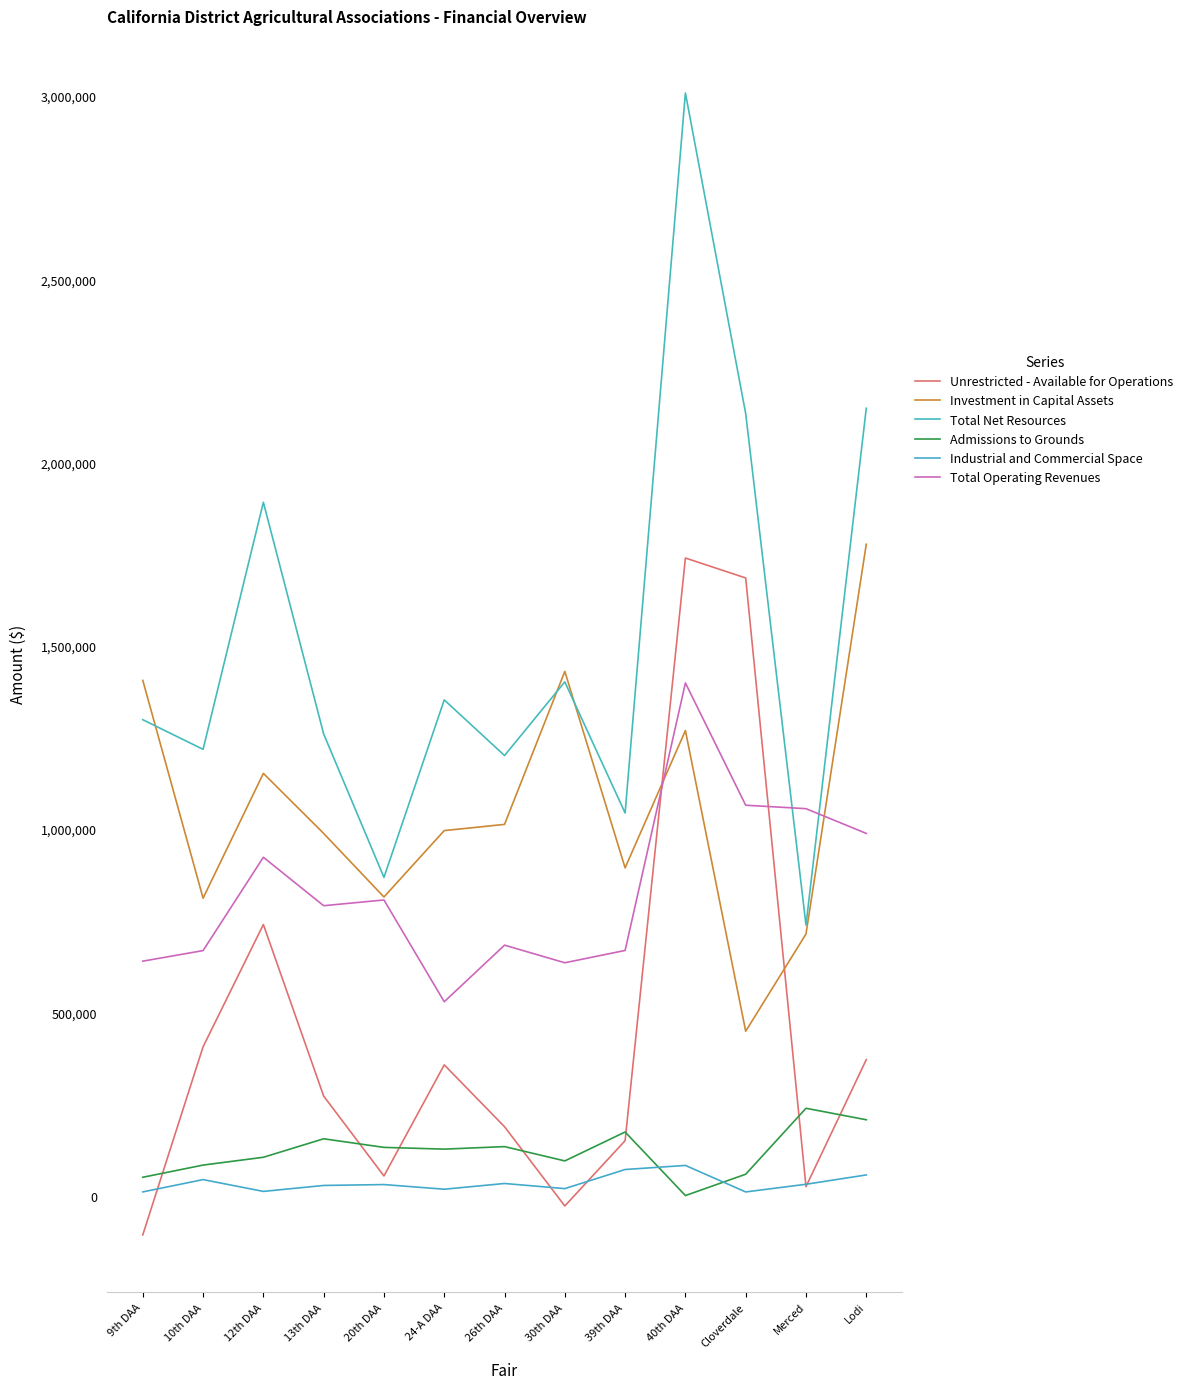

What is the minimum value shown in the chart?

-107275